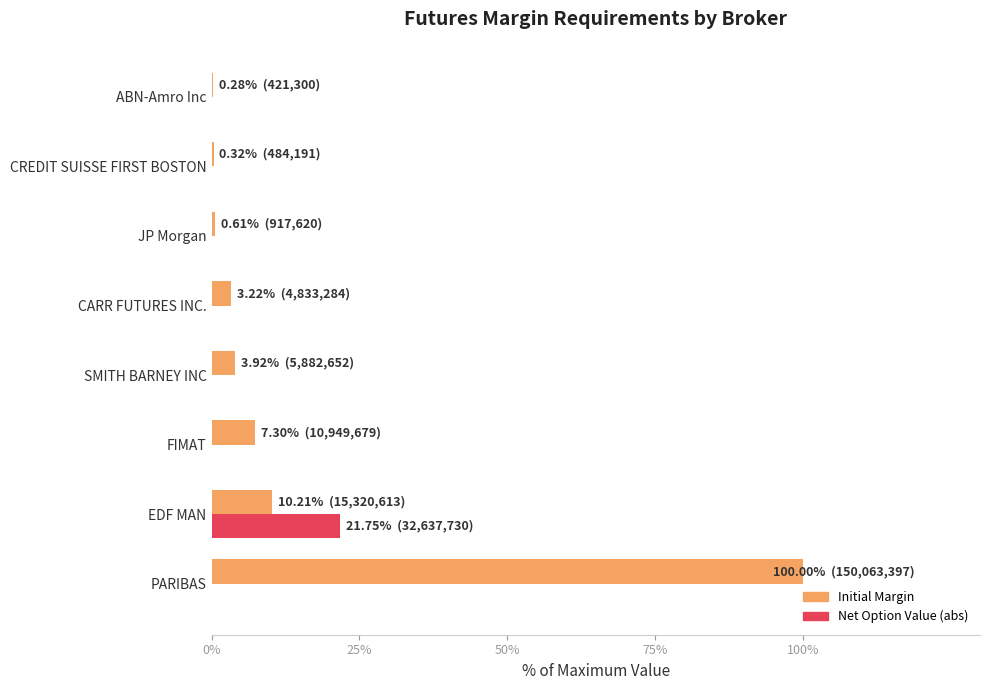

Which category has the highest value across all series?

PARIBAS